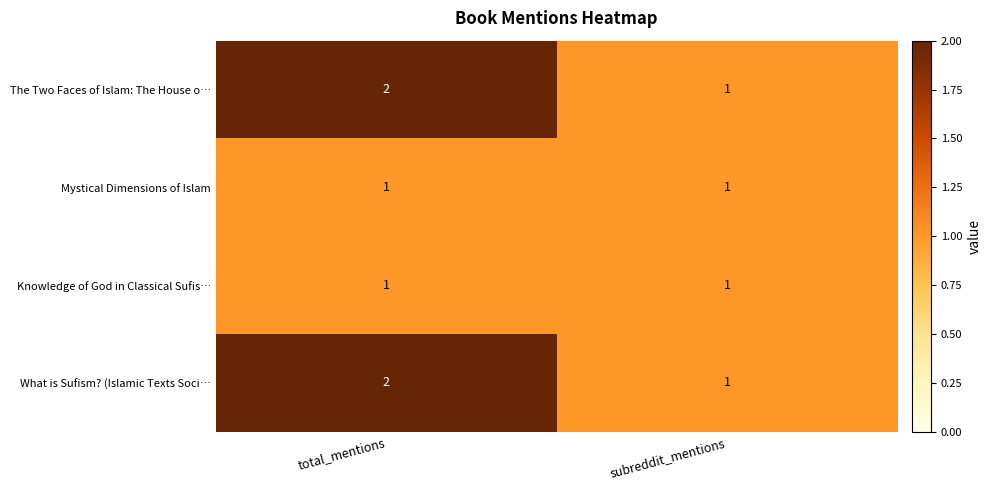

The What is Sufism? (Islamic Texts Soci… series shows 2 at total_mentions. True or false?

True